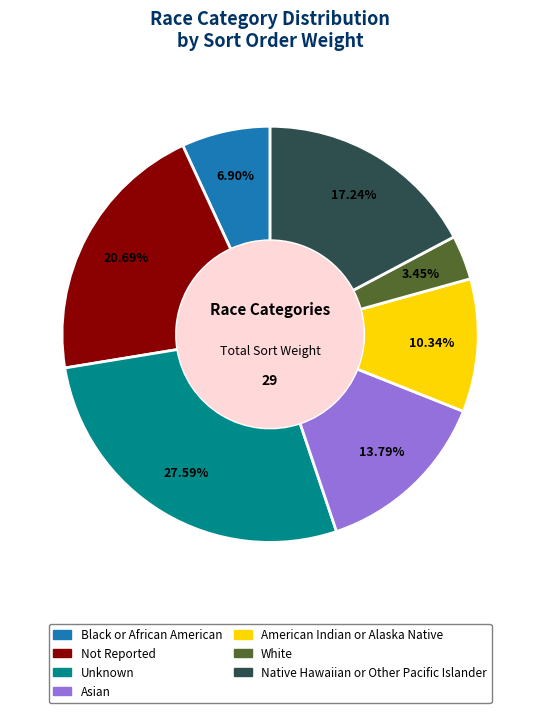

To the nearest percent, what is the difference between the Asian and American Indian or Alaska Native slice percentages?

3%